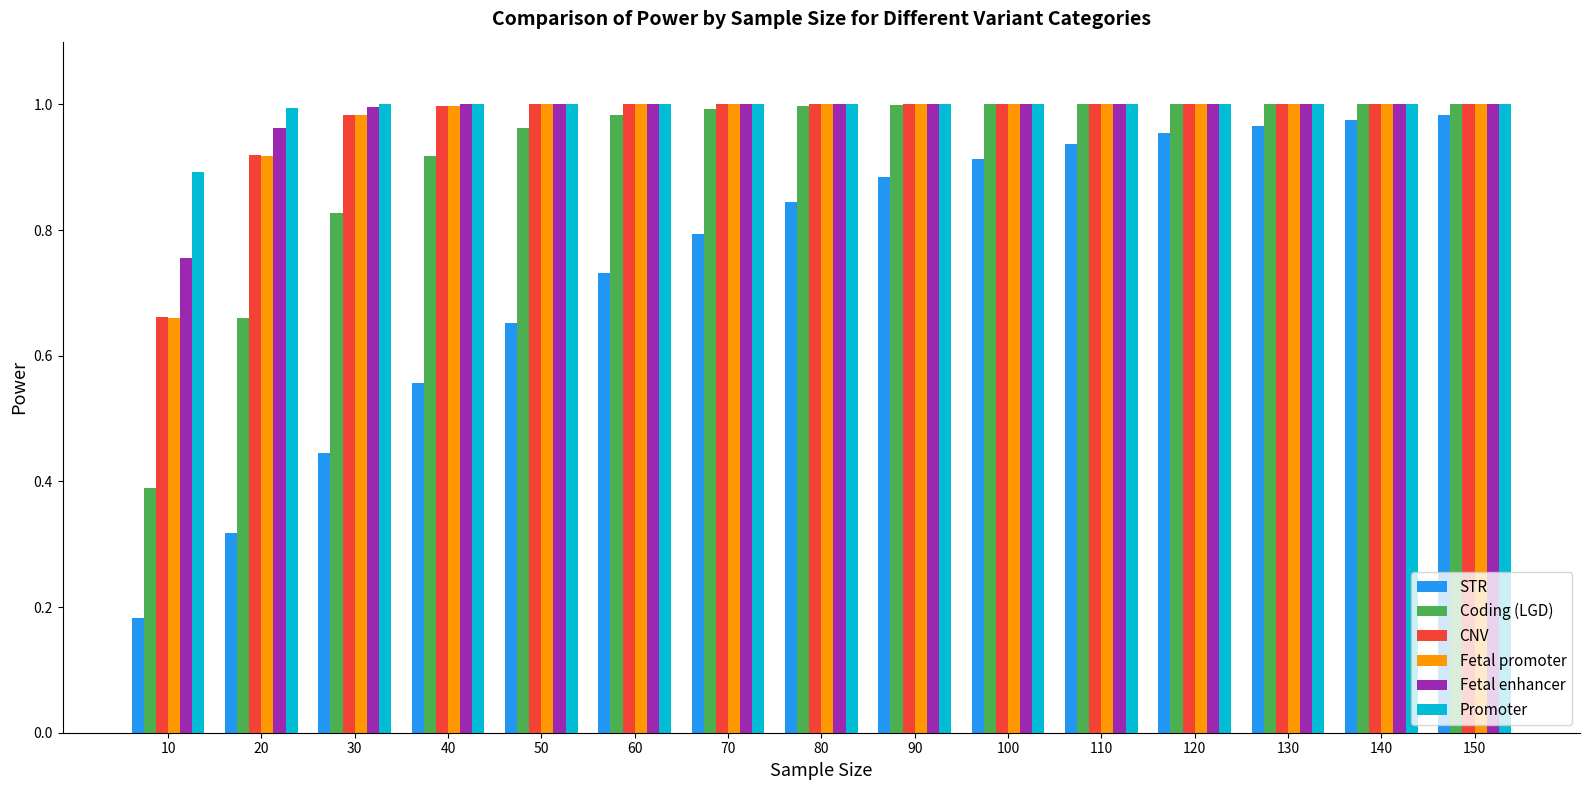

What is the difference between the maximum and minimum values in the Promoter series?

0.1